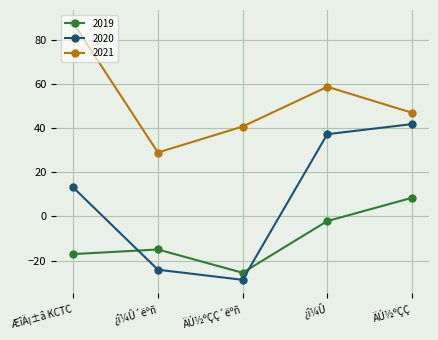

What is the average value of the 2020 series?

7.9